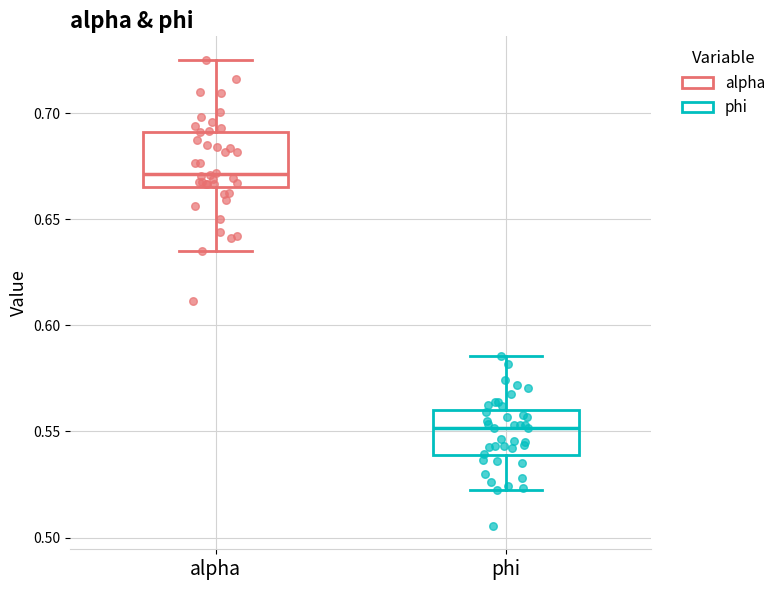

Reading left to right, transcribe this box plot: for each box, give where its median line is, the range the box spans, and where its two whiskers end, as read against the y-axis. The values are not printed on the chart, so give them approximately, as read against the axis.

alpha: median 0.670, box 0.665 to 0.690, whiskers 0.635 to 0.725
phi: median 0.550, box 0.540 to 0.560, whiskers 0.520 to 0.585